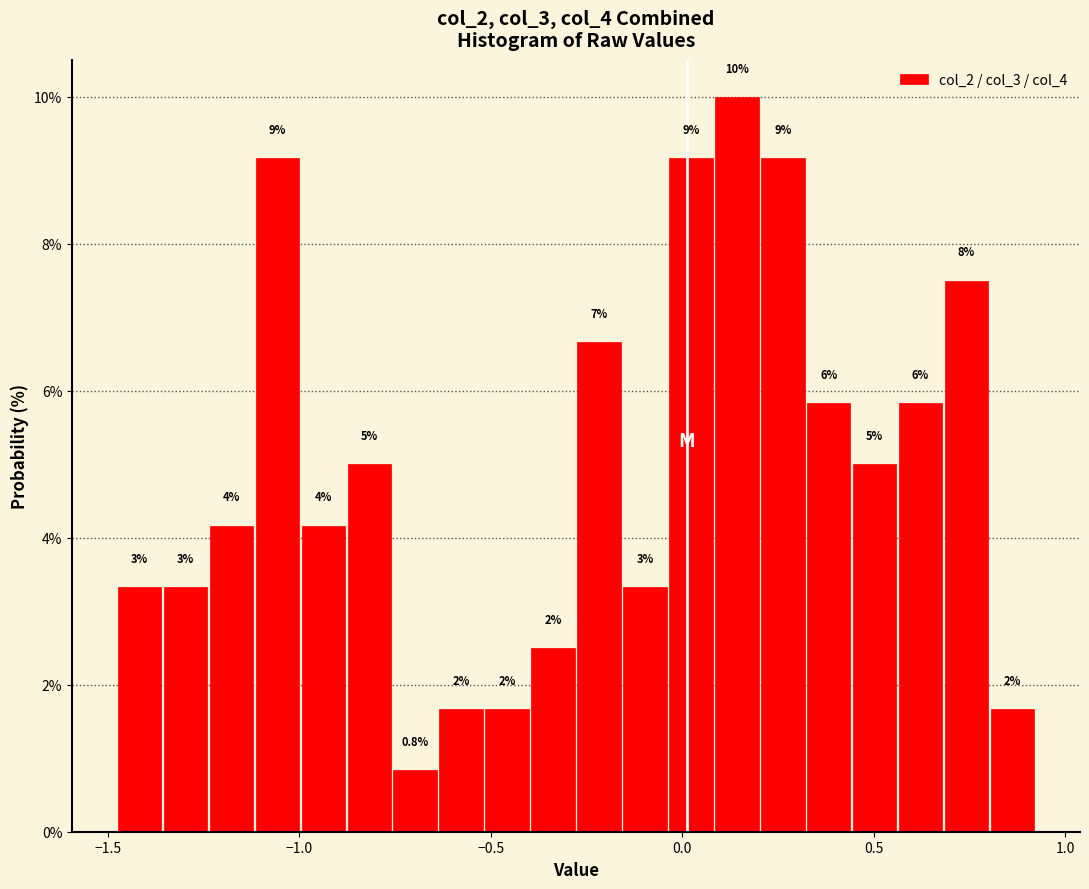

Around what value on the x-axis is the tallest bar? Give the approximate position of its centre, as read against the axis.

0.15